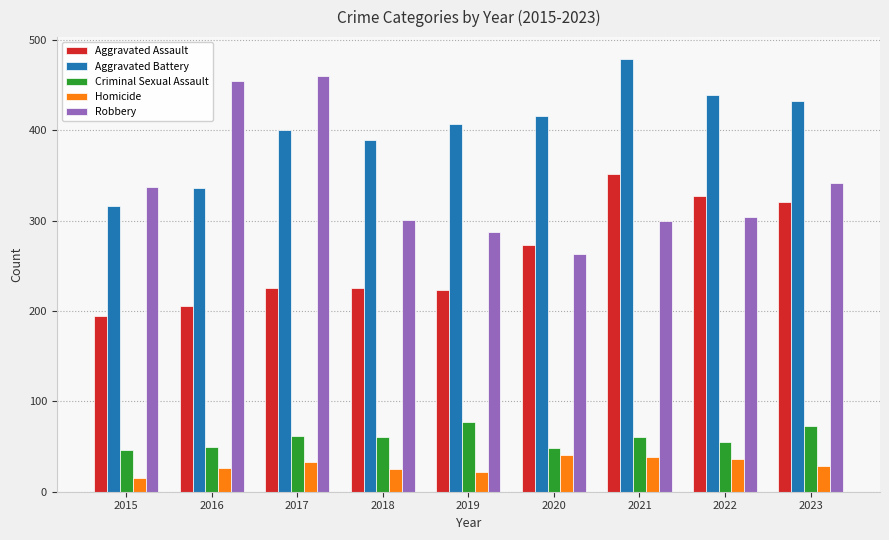

What is the spread (max minus min) of values at 2023?

404